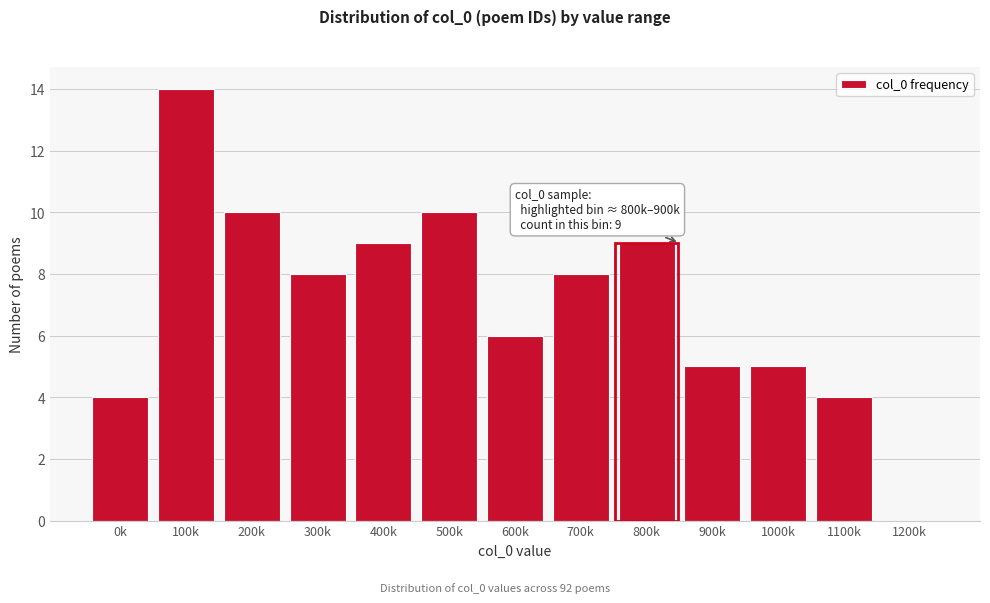

Reading right to left, transcribe all the data shown in this chart.

1200k=0	1100k=4	1000k=5	900k=5	800k=9	700k=8	600k=6	500k=10	400k=9	300k=8	200k=10	100k=14	0k=4